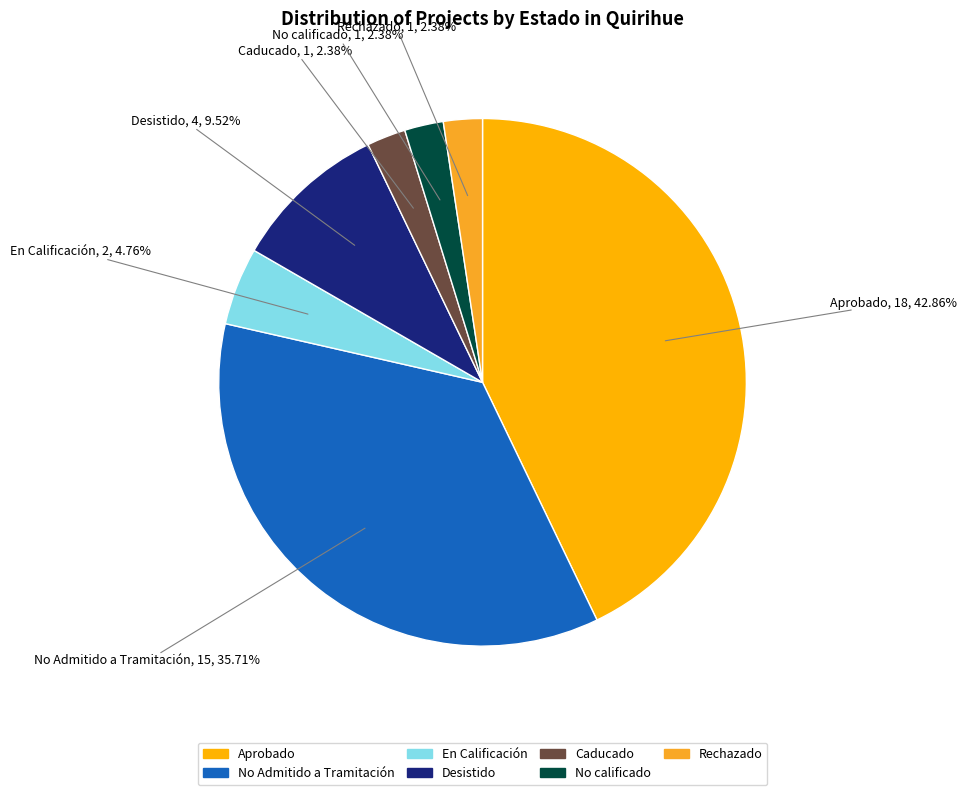

How many slices are in this pie chart?

7